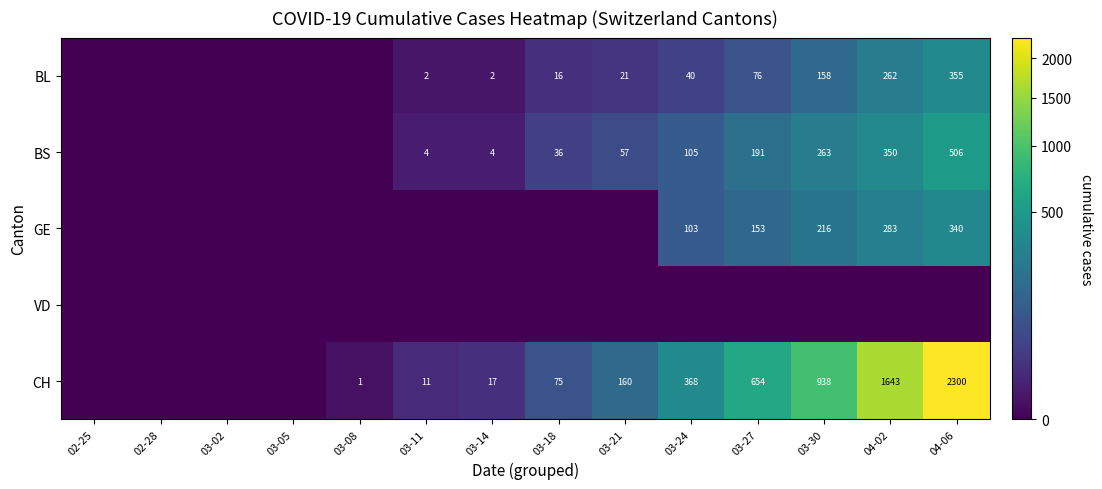

Is it true that CH equals 1520 at 04-06?

False